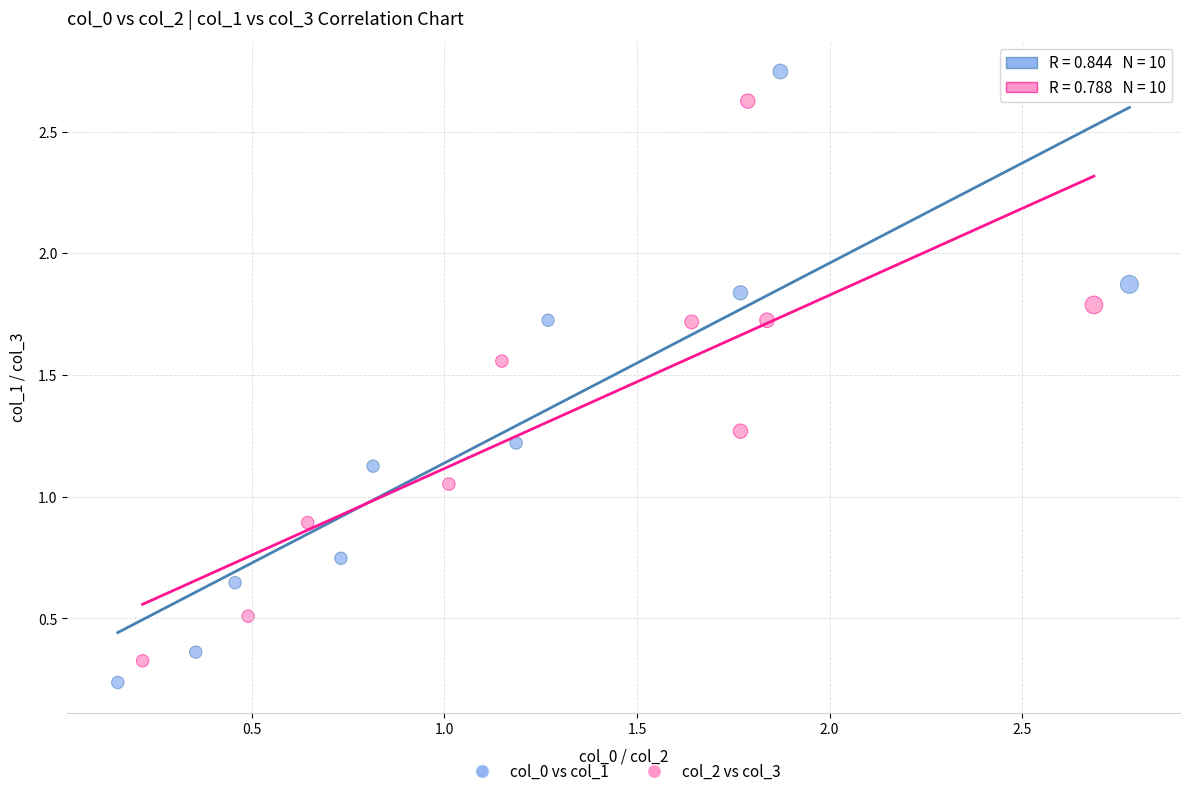

Which series has the largest Y range (max minus min)?

col_0 vs col_1